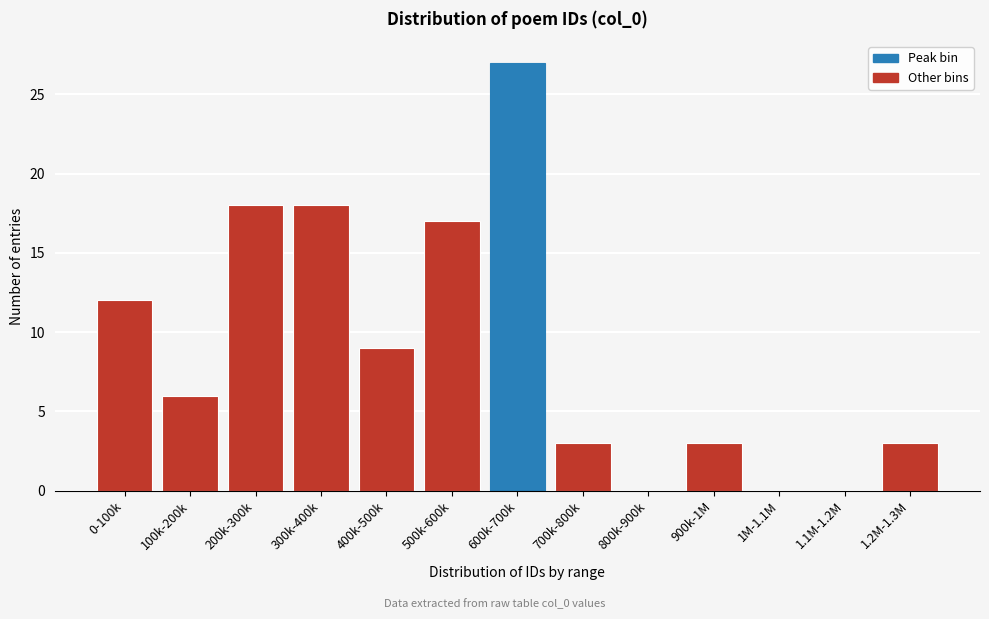

Reading left to right, extract all data points from this chart.

0-100k=12	100k-200k=6	200k-300k=18	300k-400k=18	400k-500k=9	500k-600k=17	600k-700k=27	700k-800k=3	800k-900k=0	900k-1M=3	1M-1.1M=0	1.1M-1.2M=0	1.2M-1.3M=3